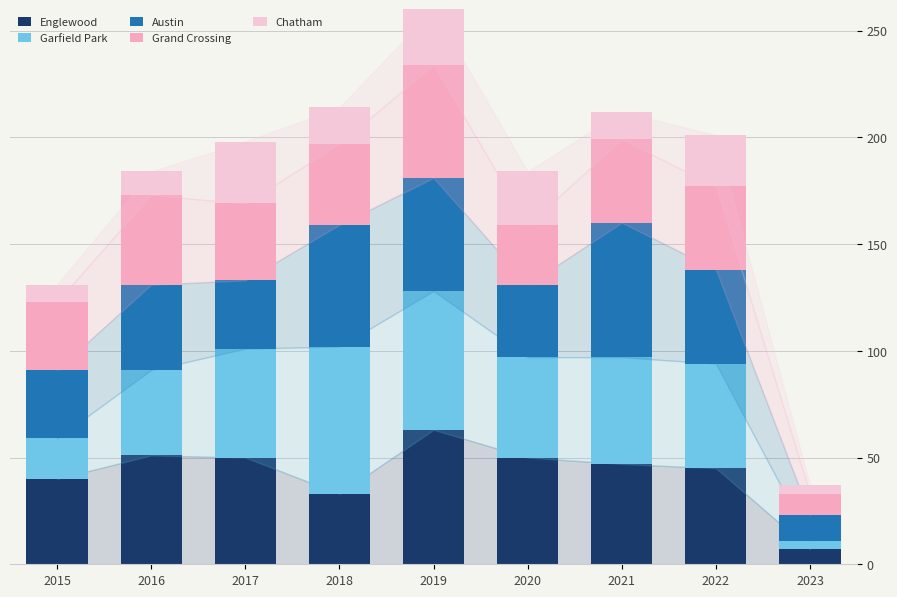

What is the total value across all series at 2019?

260